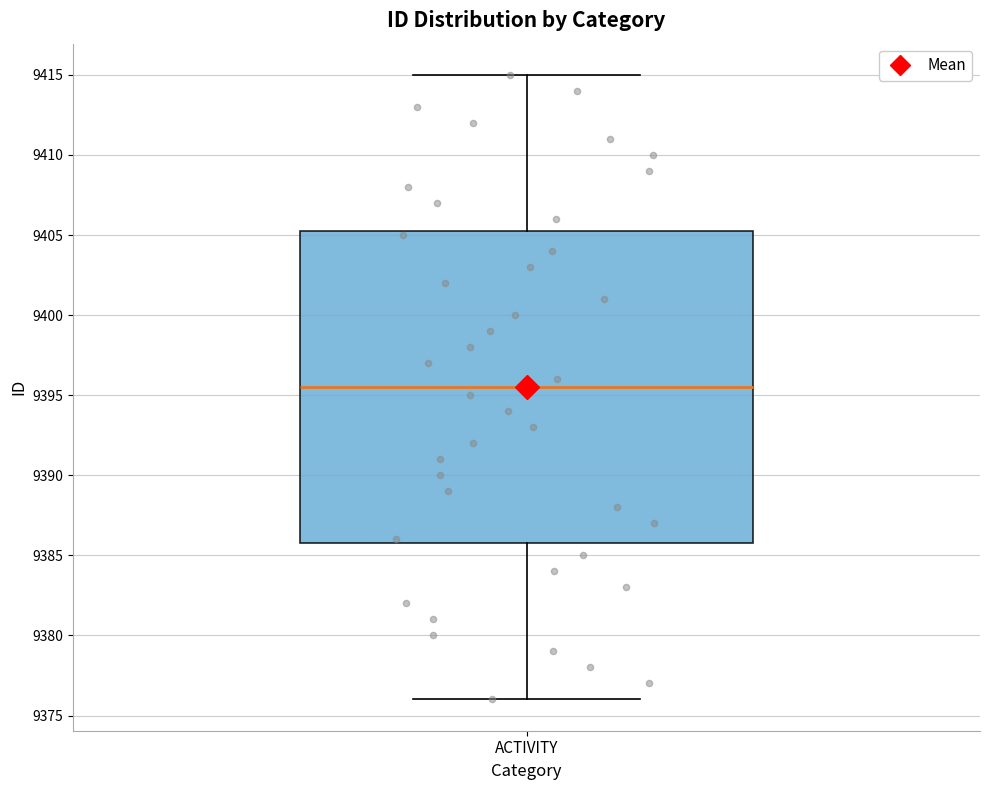

Transcribe this box plot: give where the median line is, the range the box spans, and where the two whiskers end, as read against the y-axis. The values are not printed on the chart, so give them approximately, as read against the axis.

median 9395.5, box 9386.0 to 9405.5, whiskers 9376.0 to 9415.0